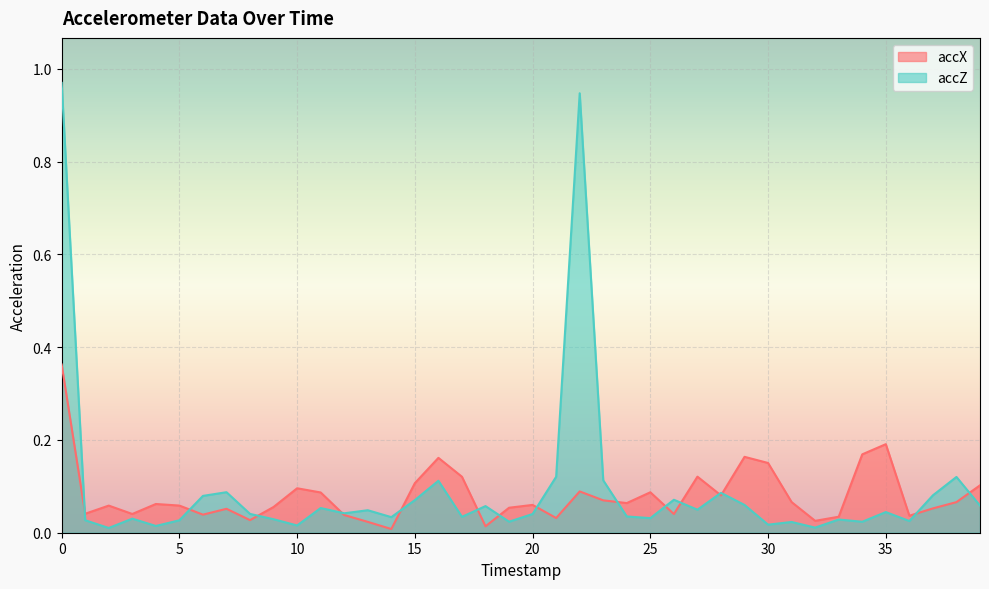

What is the sum of all accX values?

3.2